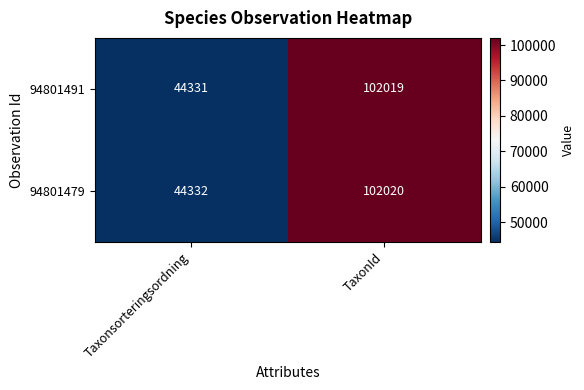

Which series has the largest total across all categories?

94801479